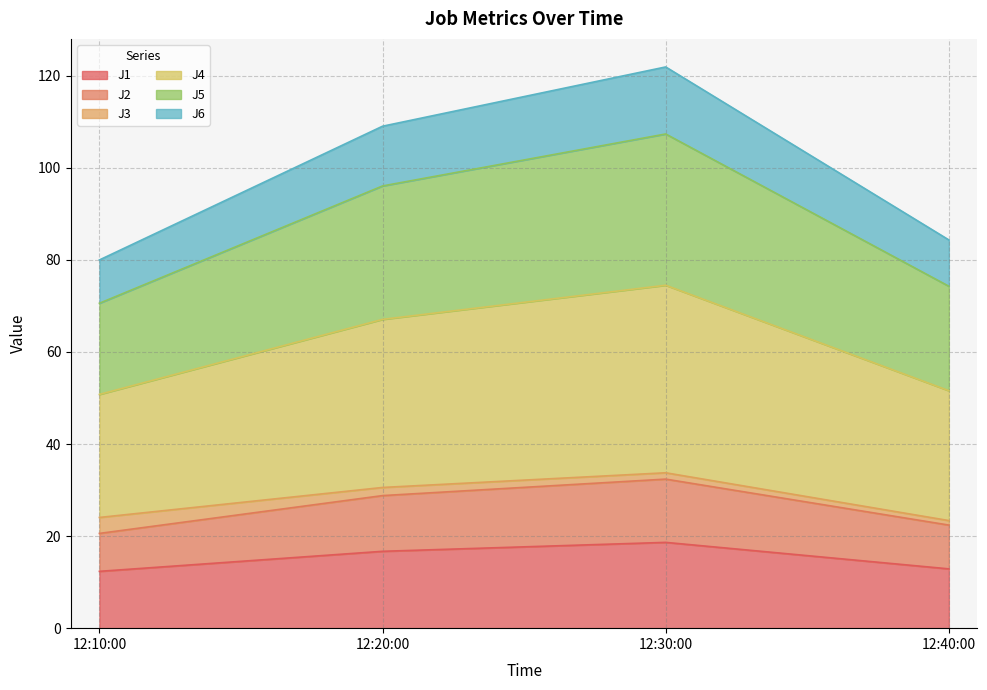

What are all the series names shown in the legend?

J1, J2, J3, J4, J5, J6